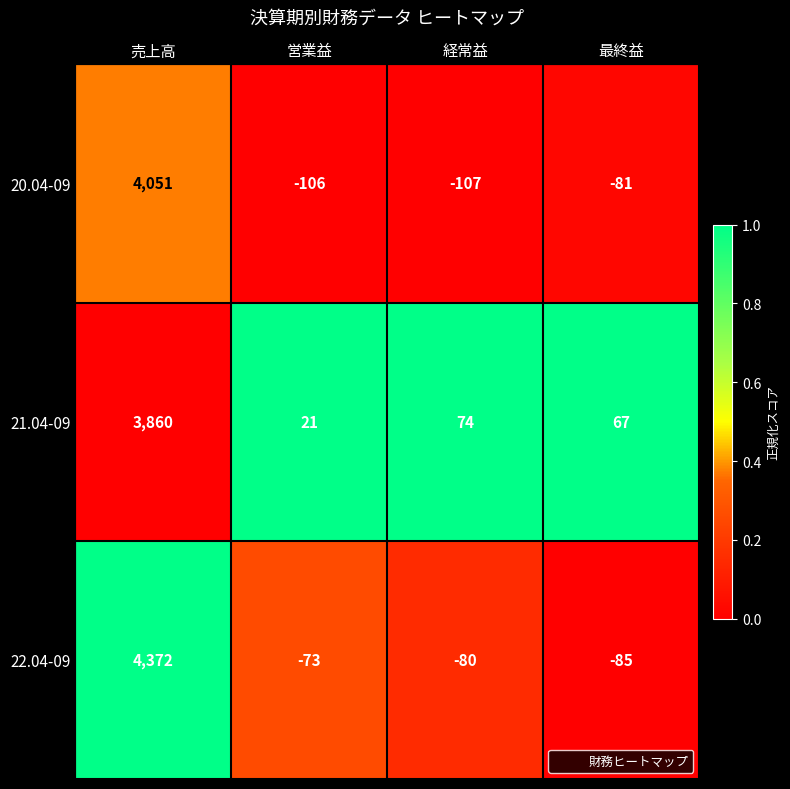

List the series in order of their peak value, highest first.

22.04-09, 20.04-09, 21.04-09